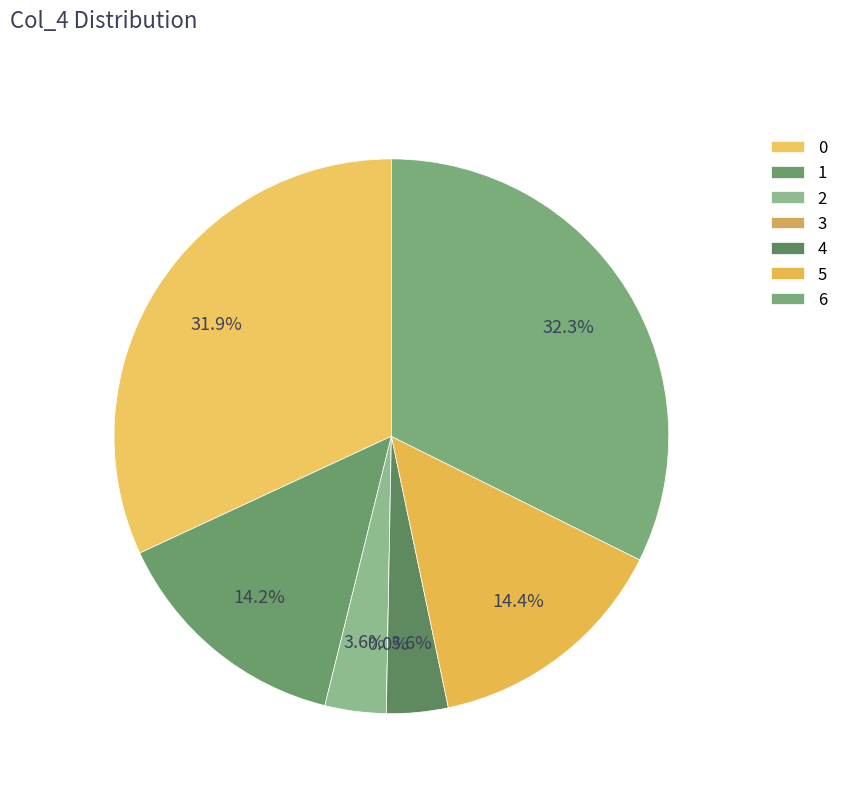

What percentage do 5 and 0 together represent?

46.3%